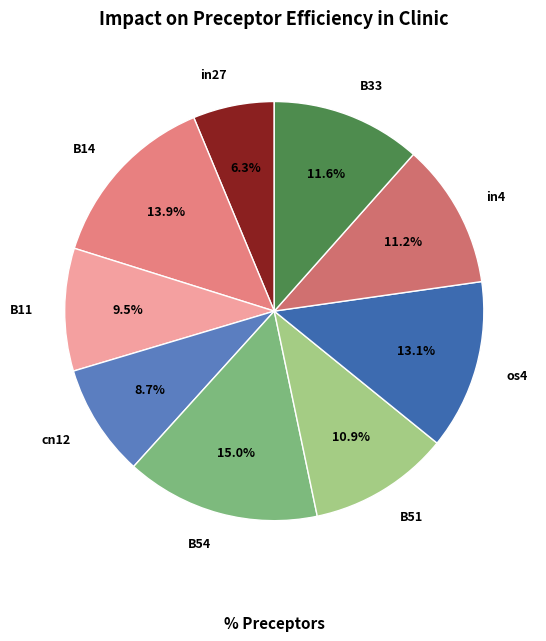

Between in27 and B11, which is larger?

B11